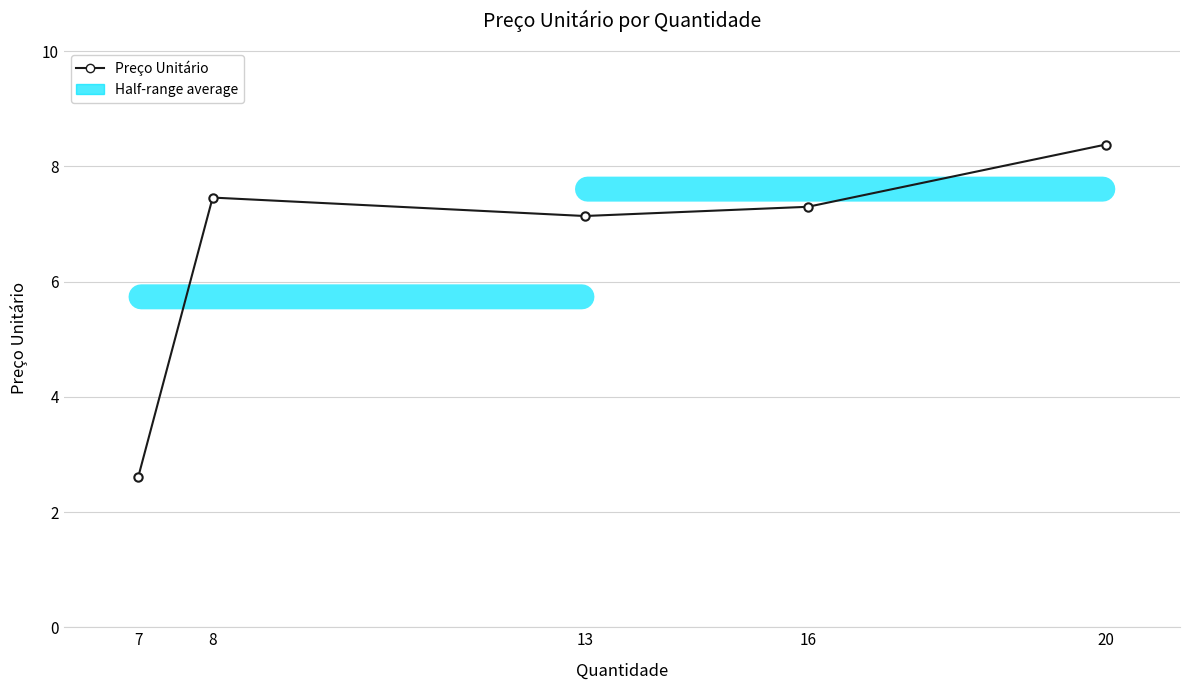

Rank the categories by value from lowest to highest.

7, 13, 16, 8, 20